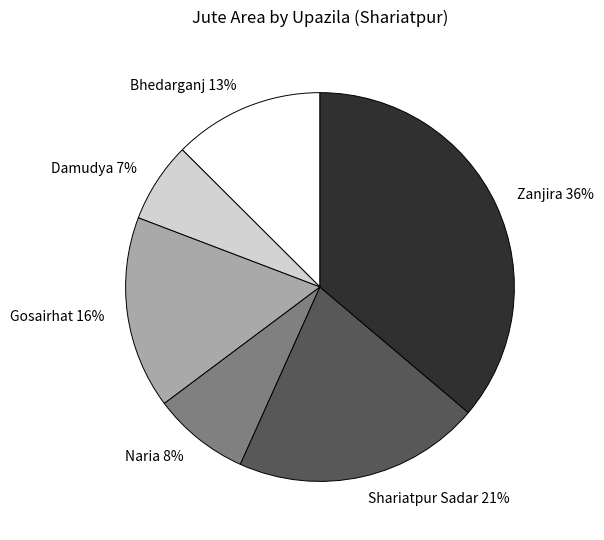

Which has a higher value, Shariatpur Sadar 21% or Bhedarganj 13%?

Shariatpur Sadar 21%